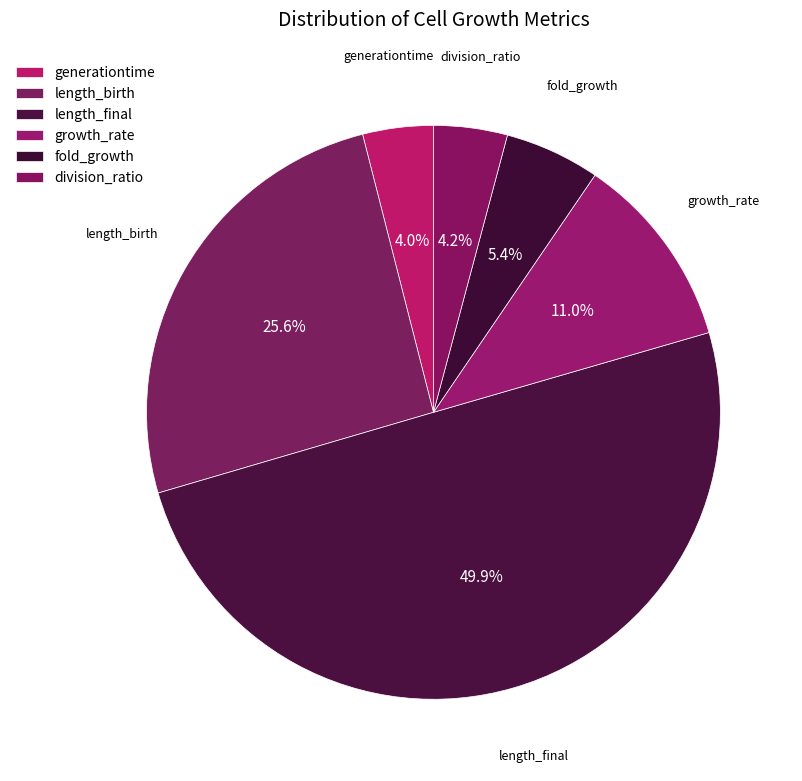

To the nearest percent, what percentage of the pie is generationtime?

4%